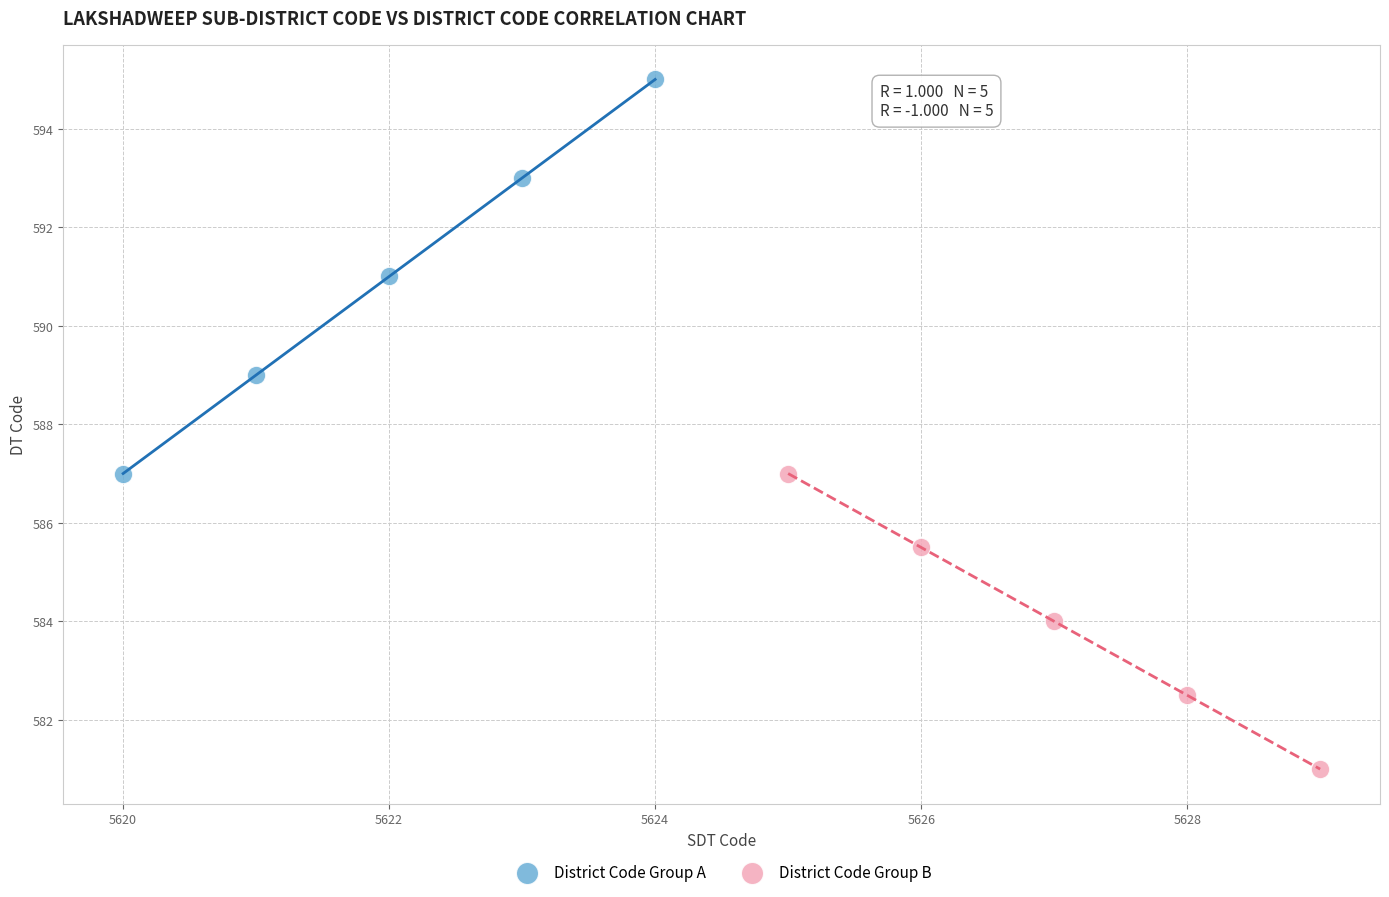

Which series reaches the minimum Y coordinate?

District Code Group B